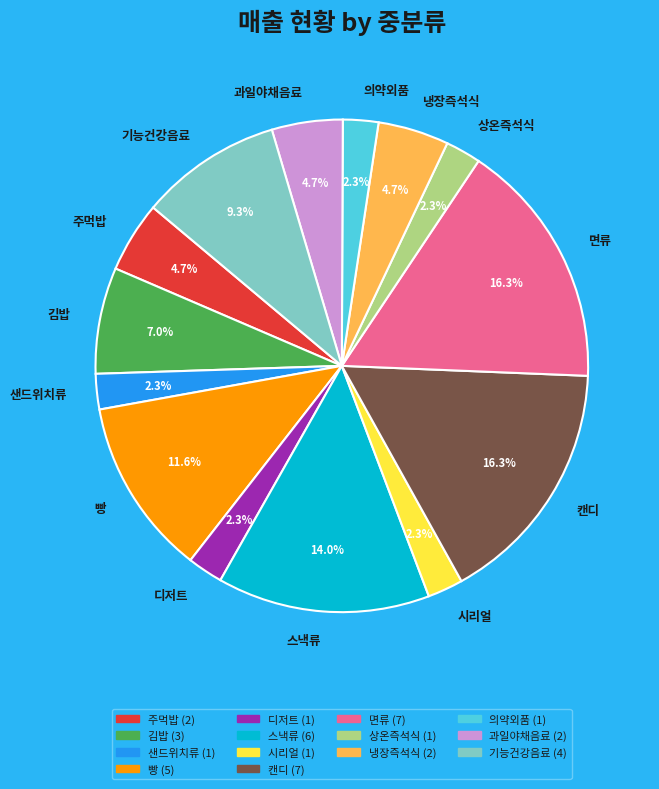

What percentage is NOT represented by 주먹밥?

95.3%